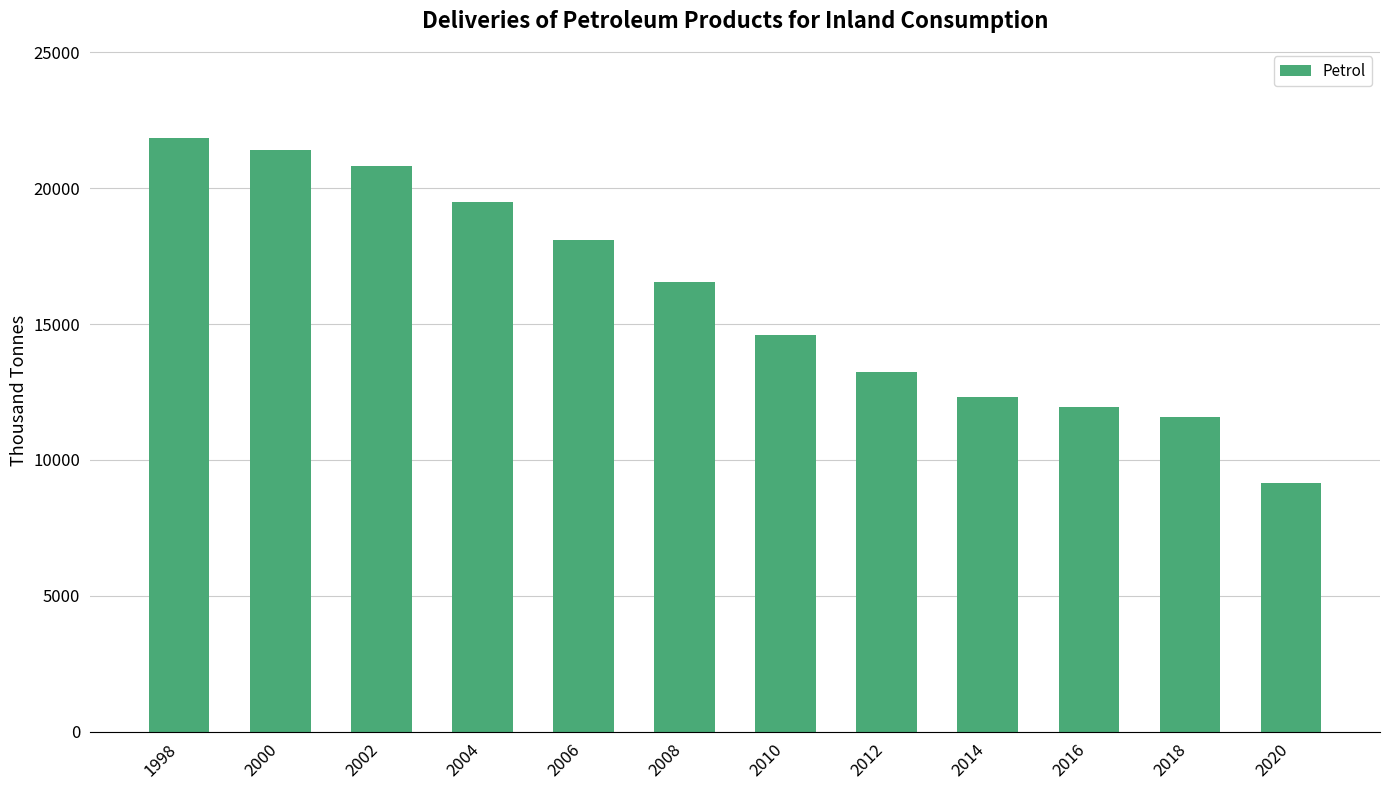

The chart shows a value of 20812.6 at 2014. True or false?

False